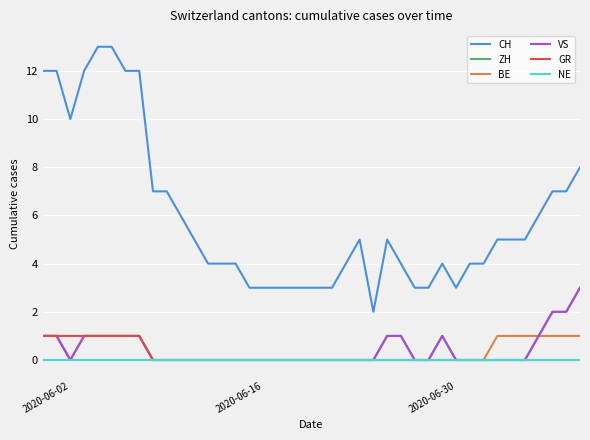

Reading right to left, what are all the values shown in this chart?

CH: 8	7	7	6	5	5	5	4	4	3	4	3	3	4	5	2	5	4	3	3	3	3	3	3	3	4	4	4	5	6	7	7	12	12	13	13	12	10	12	12
ZH: 3	2	2	1	0	0	0	0	0	0	1	0	0	1	1	0	0	0	0	0	0	0	0	0	0	0	0	0	0	0	0	0	1	1	1	1	1	0	1	1
BE: 1	1	1	1	1	1	1	0	0	0	0	0	0	0	0	0	0	0	0	0	0	0	0	0	0	0	0	0	0	0	0	0	0	0	0	0	0	0	1	1
VS: 3	2	2	1	0	0	0	0	0	0	1	0	0	1	1	0	0	0	0	0	0	0	0	0	0	0	0	0	0	0	0	0	1	1	1	1	1	0	1	1
GR: 0	0	0	0	0	0	0	0	0	0	0	0	0	0	0	0	0	0	0	0	0	0	0	0	0	0	0	0	0	0	0	0	1	1	1	1	1	1	1	1
NE: 0	0	0	0	0	0	0	0	0	0	0	0	0	0	0	0	0	0	0	0	0	0	0	0	0	0	0	0	0	0	0	0	0	0	0	0	0	0	0	0